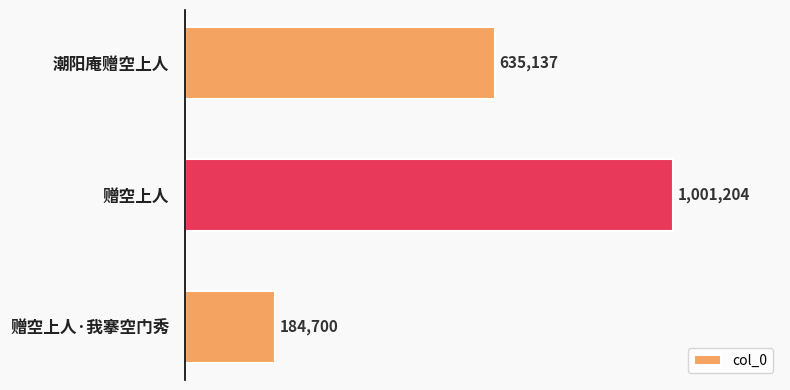

What is the greatest value displayed?

1001204